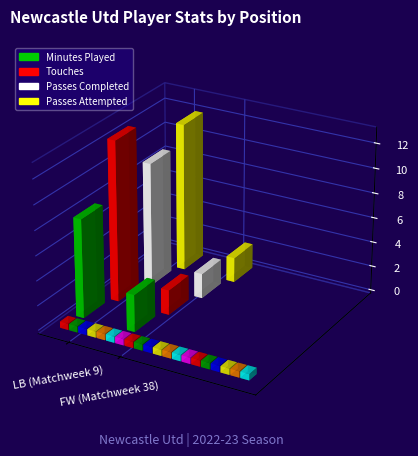

Rank the series by their maximum value, from highest to lowest.

Touches, Passes Attempted, Passes Completed, Minutes Played